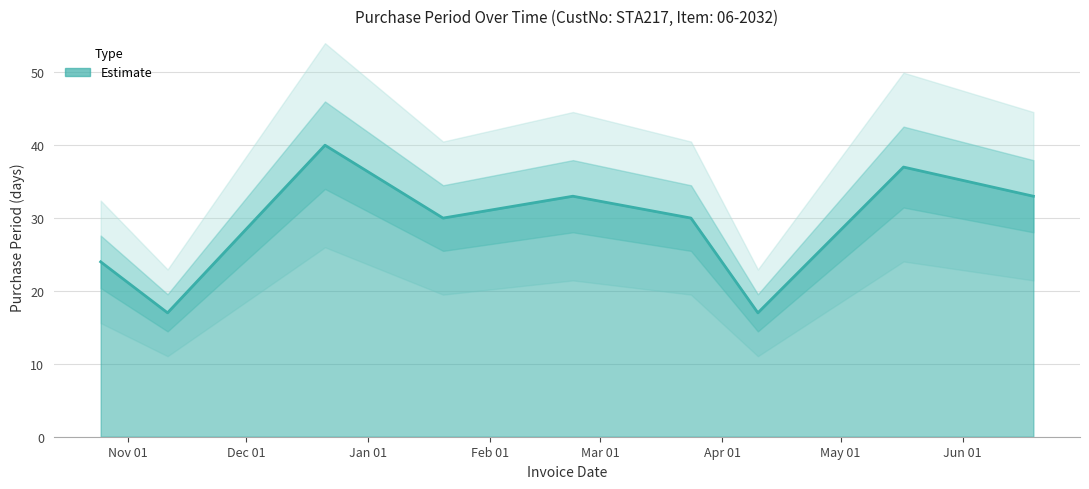

What is the maximum value shown in the chart?

40